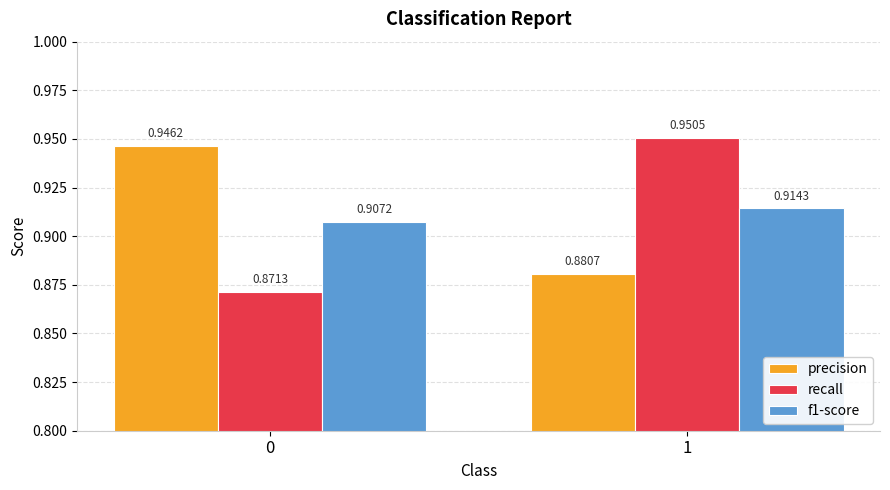

True or false: precision has a value of 1.5 at 1.

False